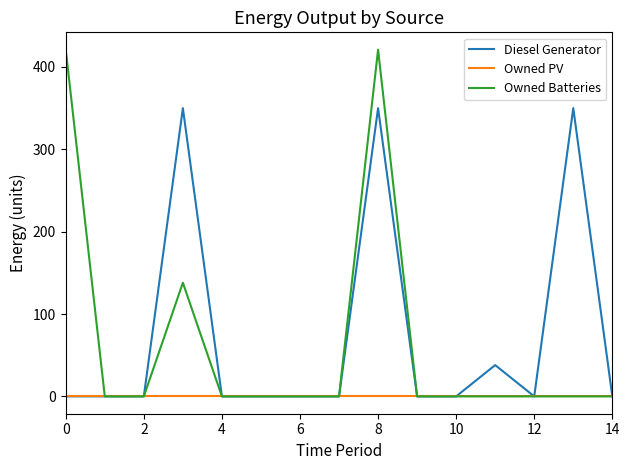

Rank the series by their maximum value, from lowest to highest.

Owned PV, Diesel Generator, Owned Batteries